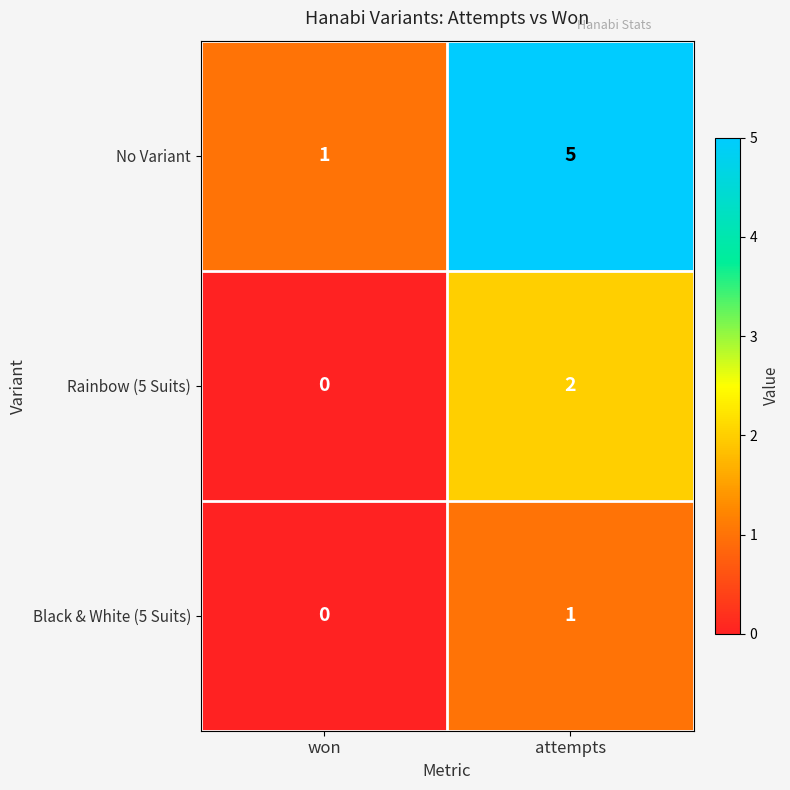

Is the value of Rainbow (5 Suits) at won greater than the value of No Variant at won?

No